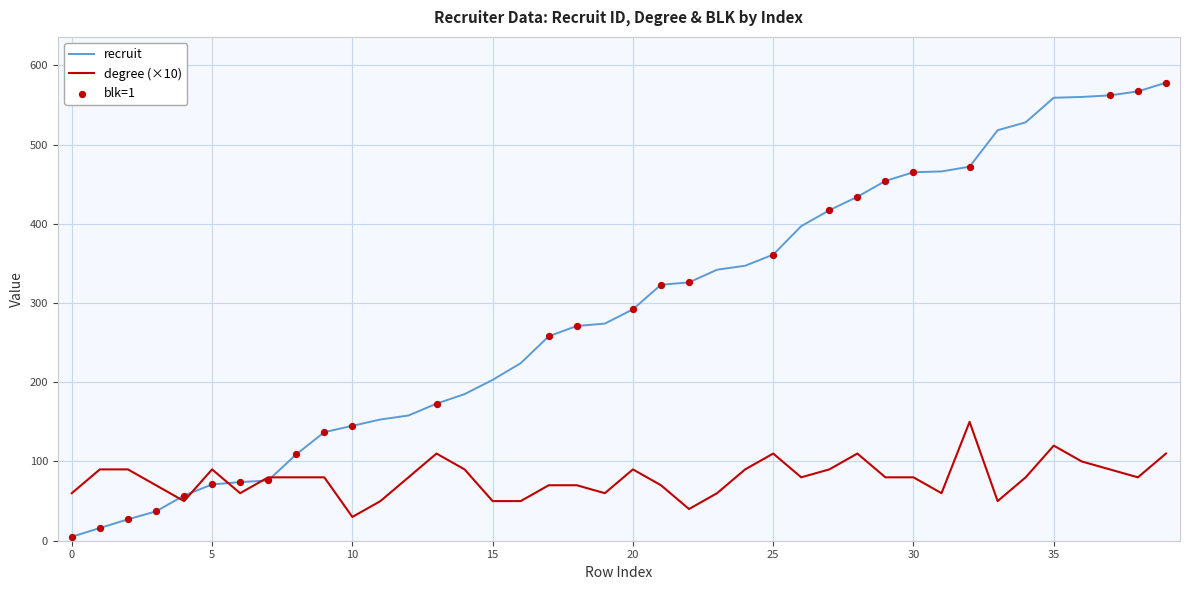

At how many categories does at least one series exceed 538?

5